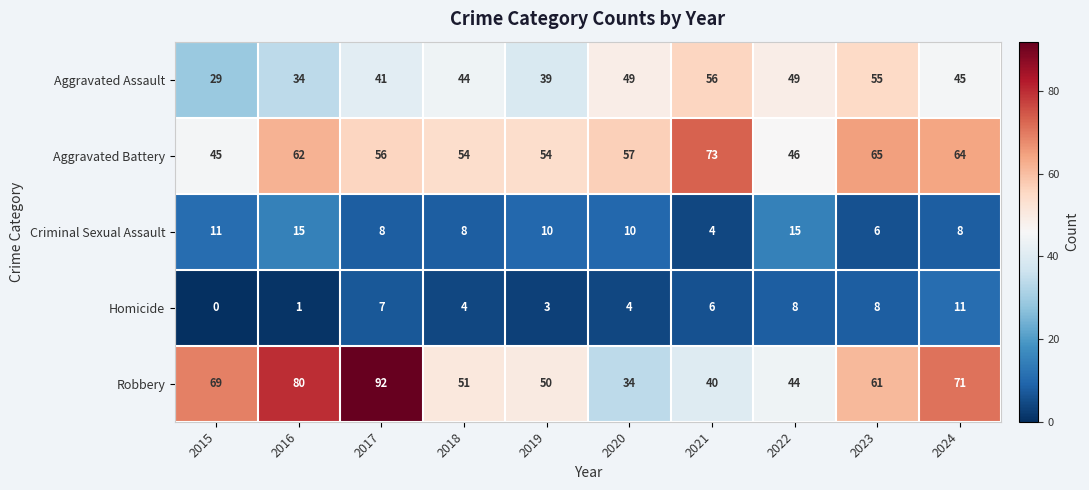

Count the number of categories in the chart.

10